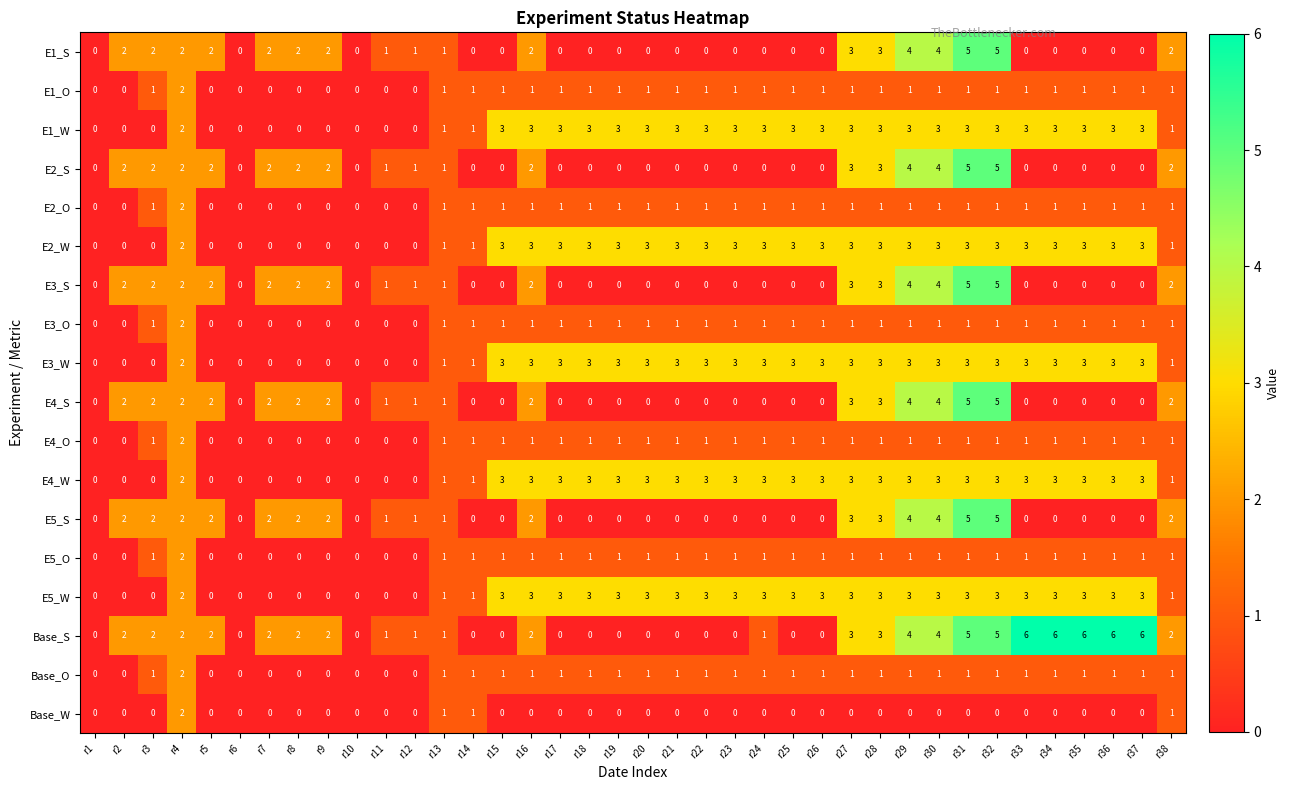

What is the total value across all series at r5?

12